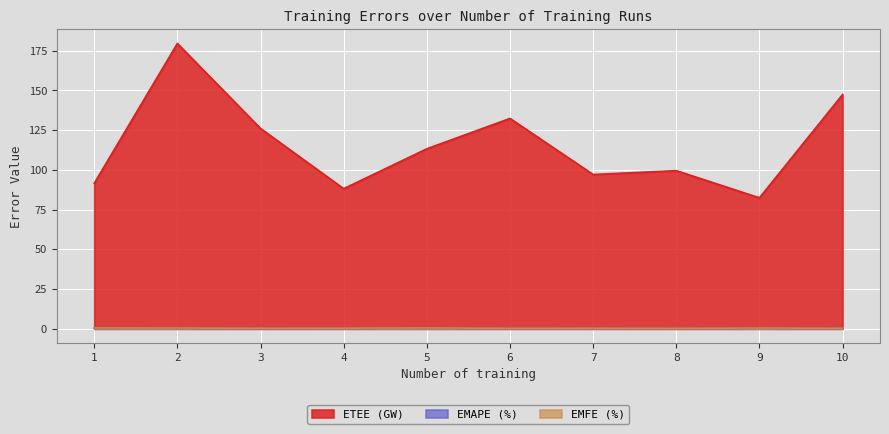

What is the total value across all series at 9?

83.3